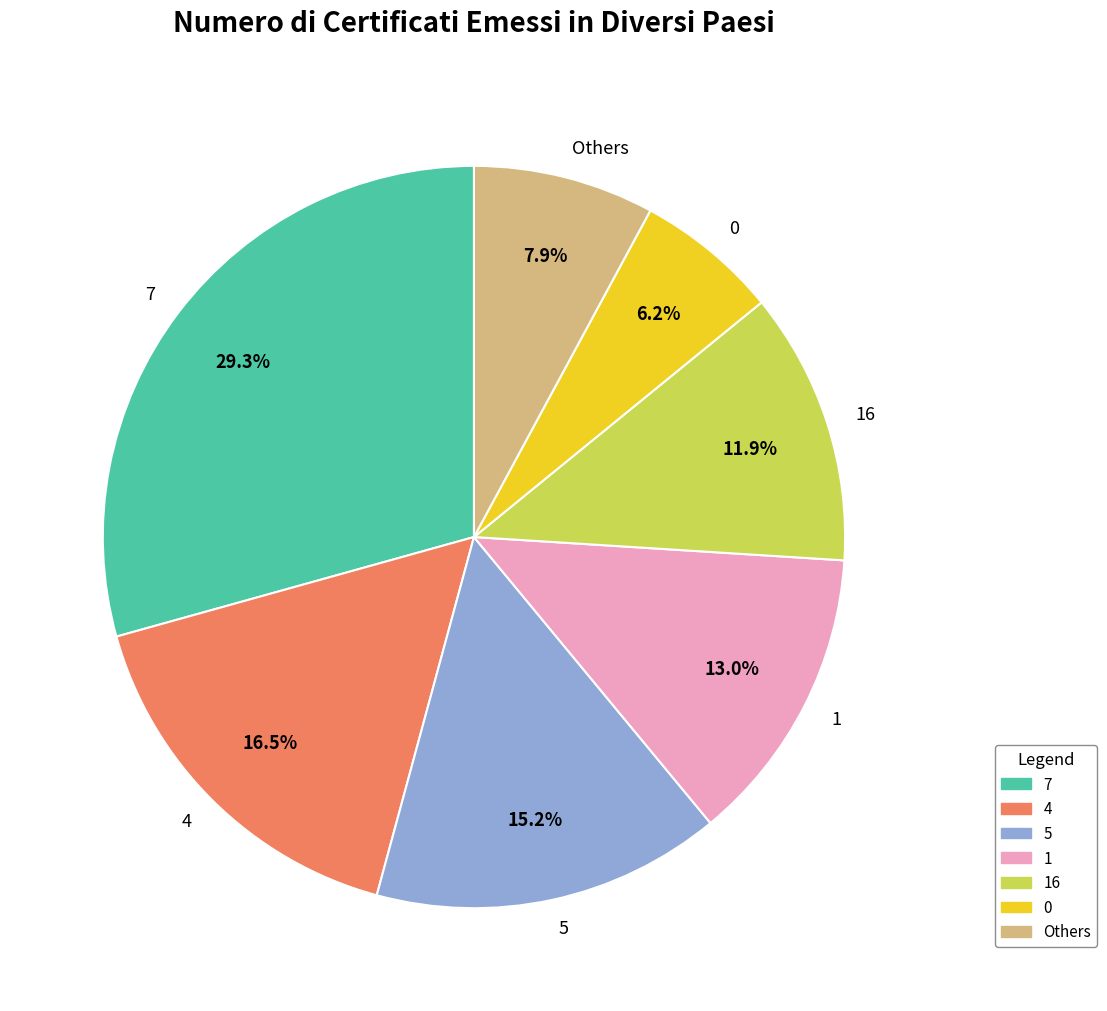

How many segments does this pie chart have?

7